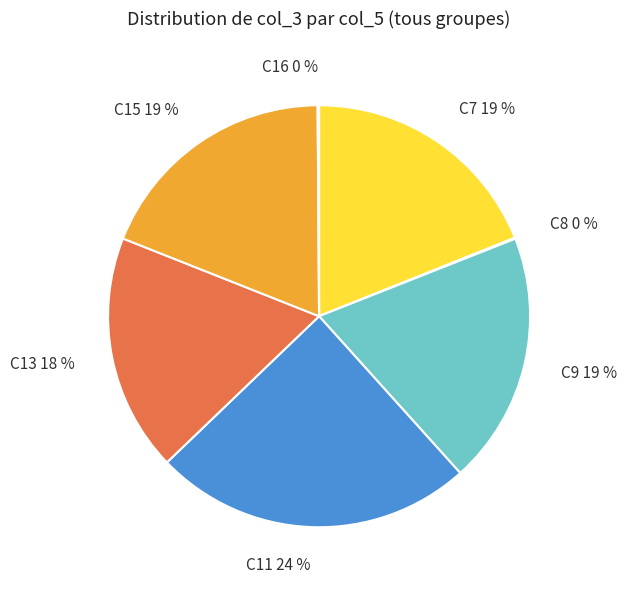

Is C7 the majority of the pie?

No